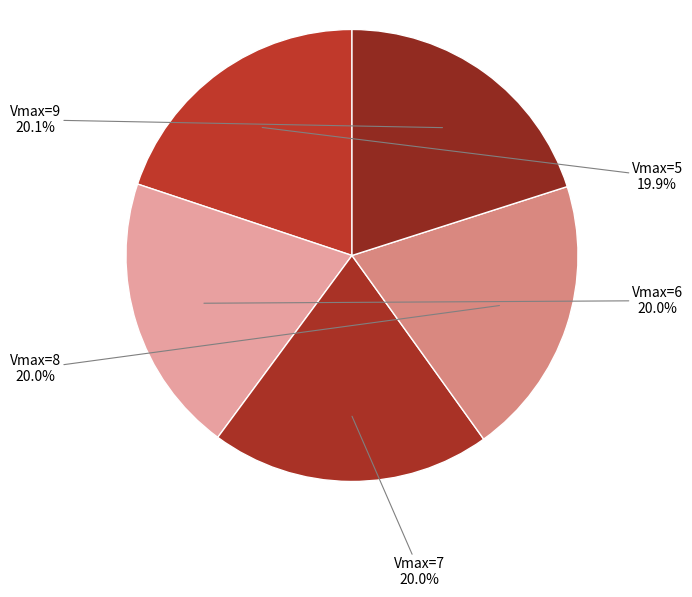

Rank the categories by value from highest to lowest.

9, 8, 7, 6, 5